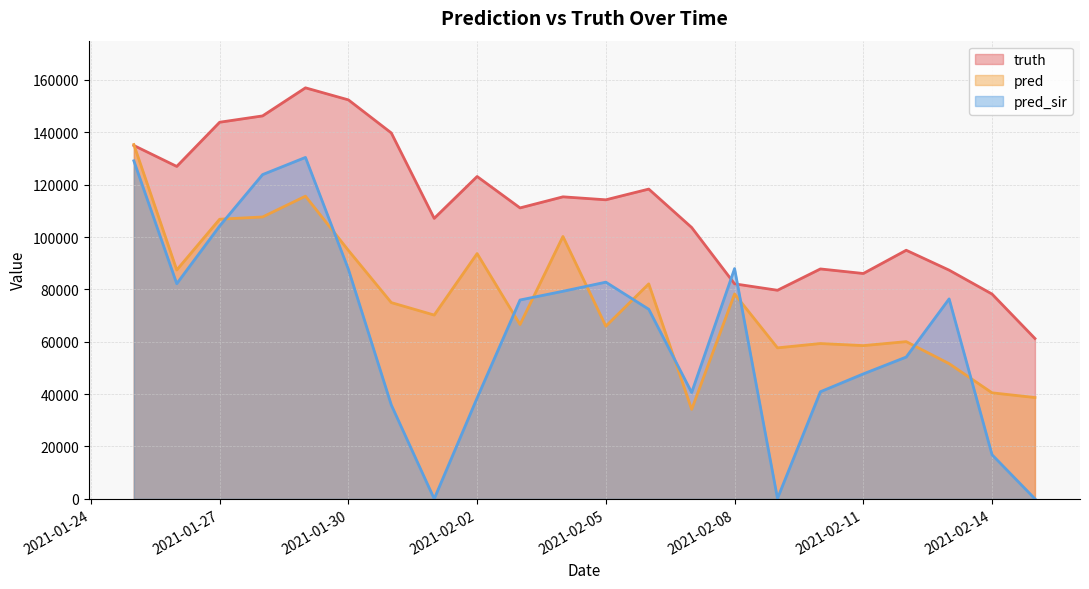

After their last crossing, which series has the higher values: truth or pred_sir?

truth